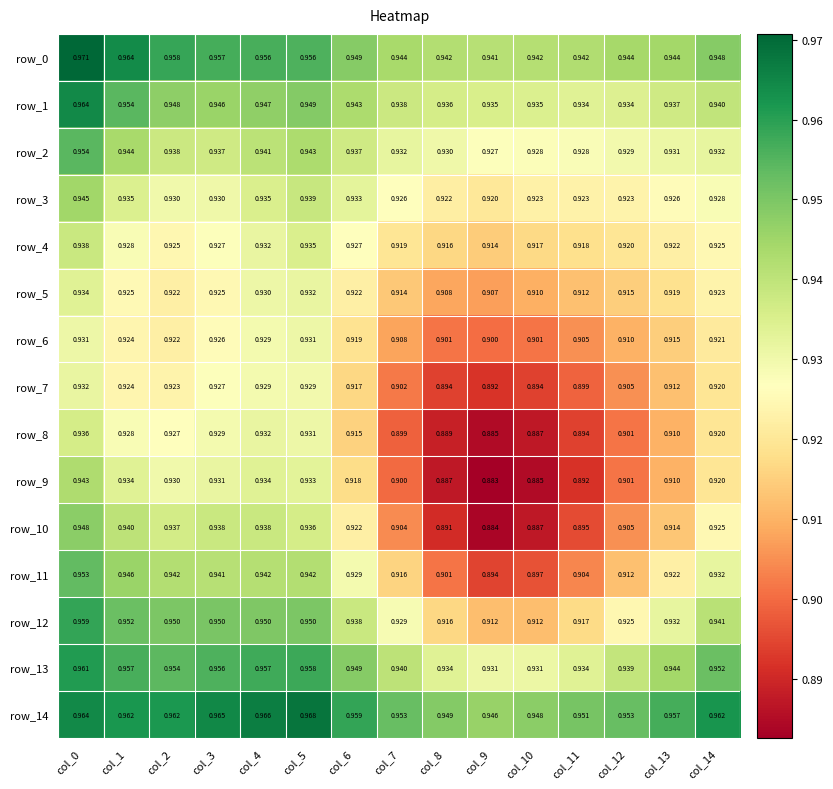

What is the difference between the maximum and minimum values in the row_11 series?

0.1